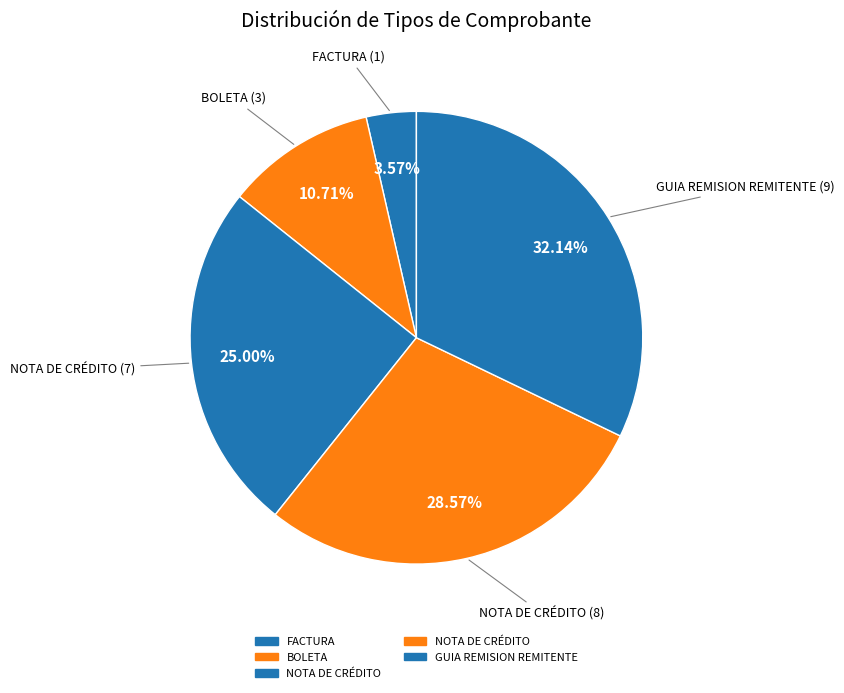

How many segments does this pie chart have?

5